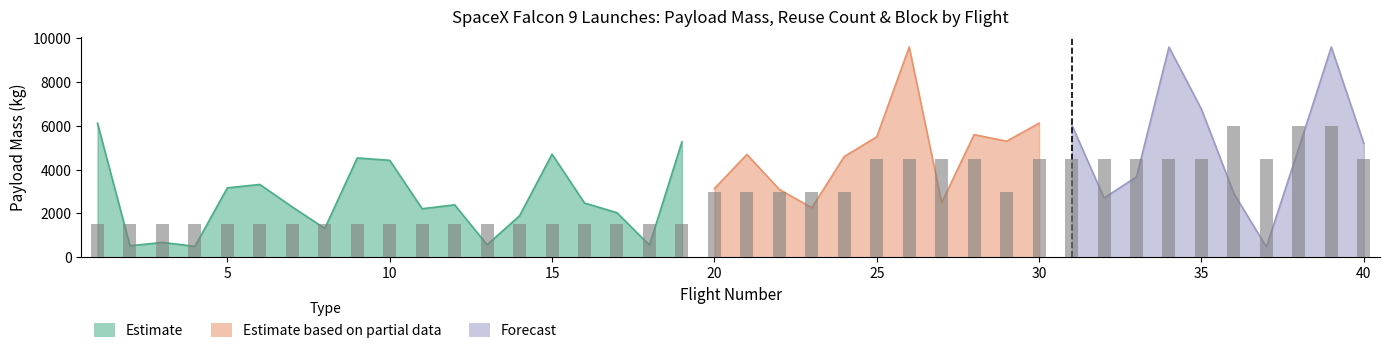

What is the difference between the second highest and second lowest values in the PayloadMass series?

9100.0